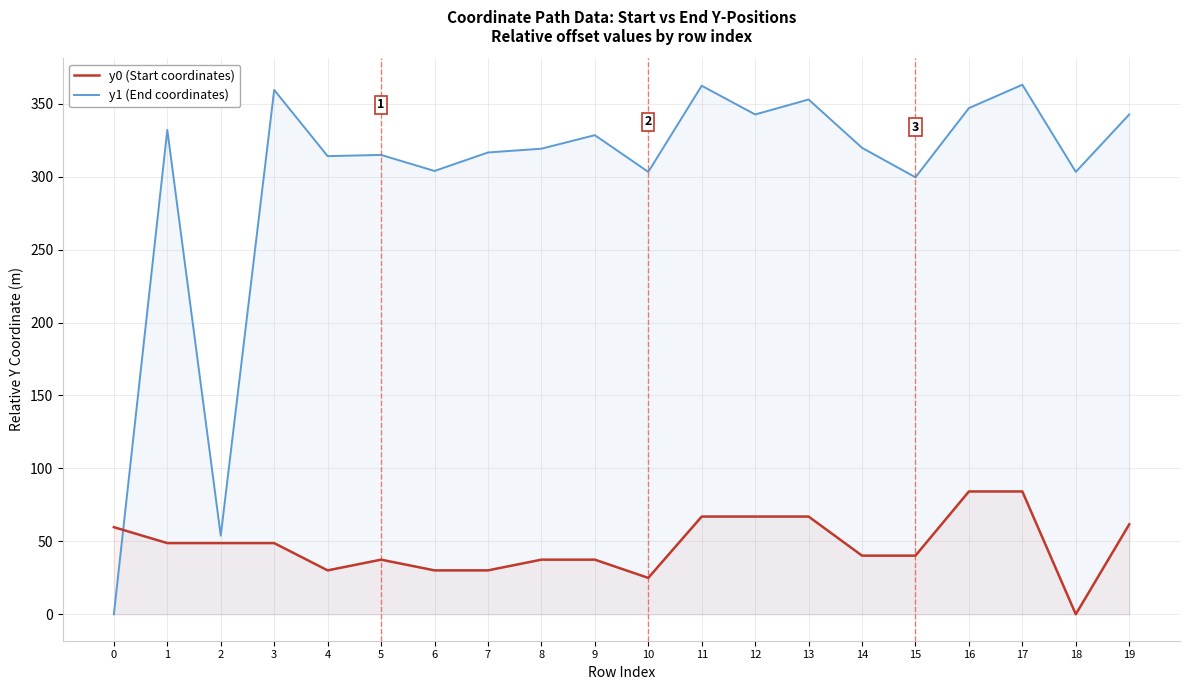

What is the spread (max minus min) of values at 7?

286.6